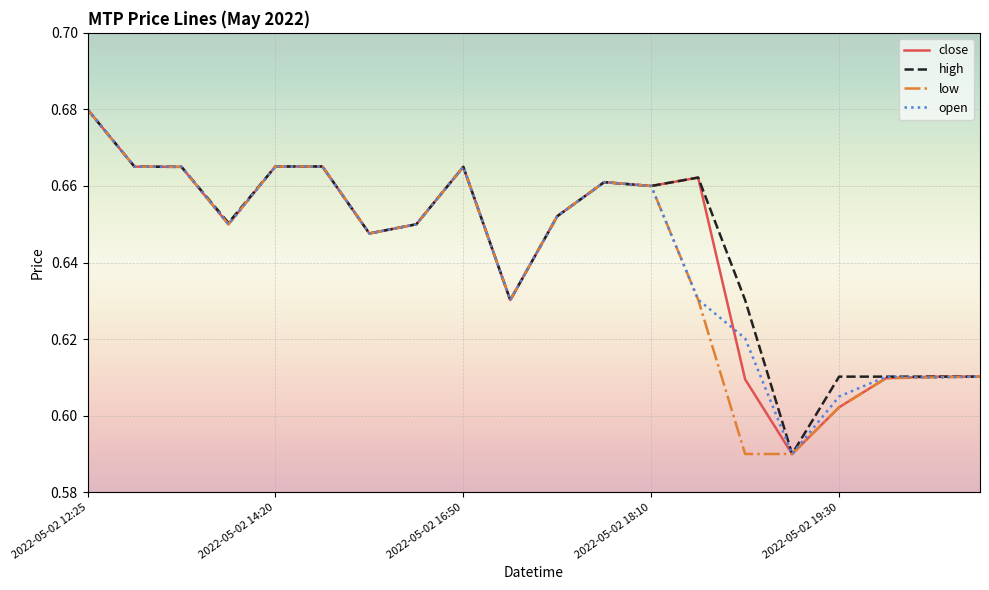

Reading right to left, transcribe all the data shown in this chart.

close: 0.6	0.6	0.6	0.6	0.6	0.6	0.7	0.7	0.7	0.7	0.6	0.7	0.7	0.6	0.7	0.7	0.7	0.7	0.7	0.7
high: 0.6	0.6	0.6	0.6	0.6	0.6	0.7	0.7	0.7	0.7	0.6	0.7	0.7	0.6	0.7	0.7	0.7	0.7	0.7	0.7
low: 0.6	0.6	0.6	0.6	0.6	0.6	0.6	0.7	0.7	0.7	0.6	0.7	0.7	0.6	0.7	0.7	0.7	0.7	0.7	0.7
open: 0.6	0.6	0.6	0.6	0.6	0.6	0.6	0.7	0.7	0.7	0.6	0.7	0.7	0.6	0.7	0.7	0.7	0.7	0.7	0.7